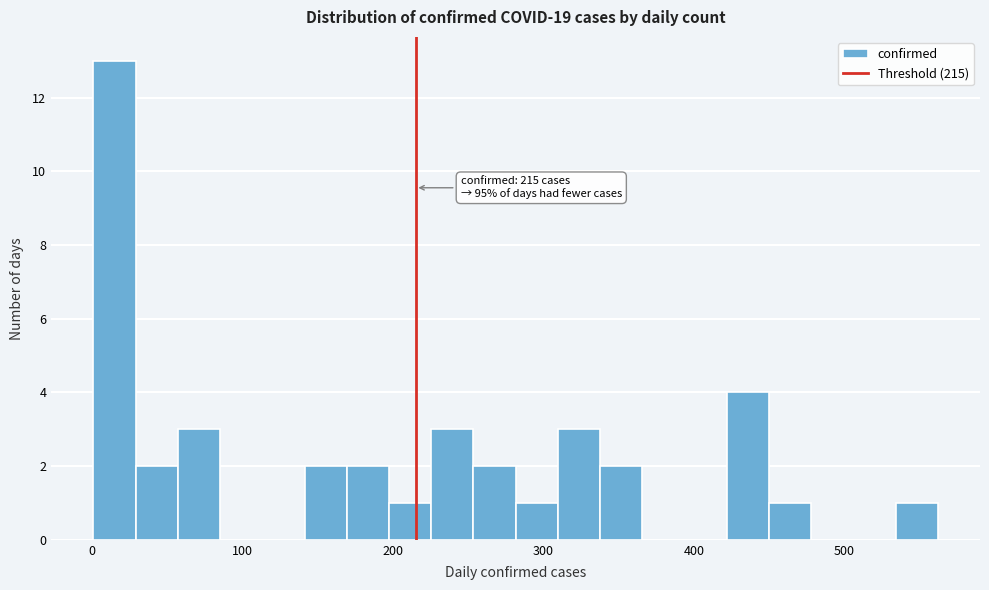

Around what value on the x-axis is the tallest bar? Give the approximate position of its centre, as read against the axis.

20